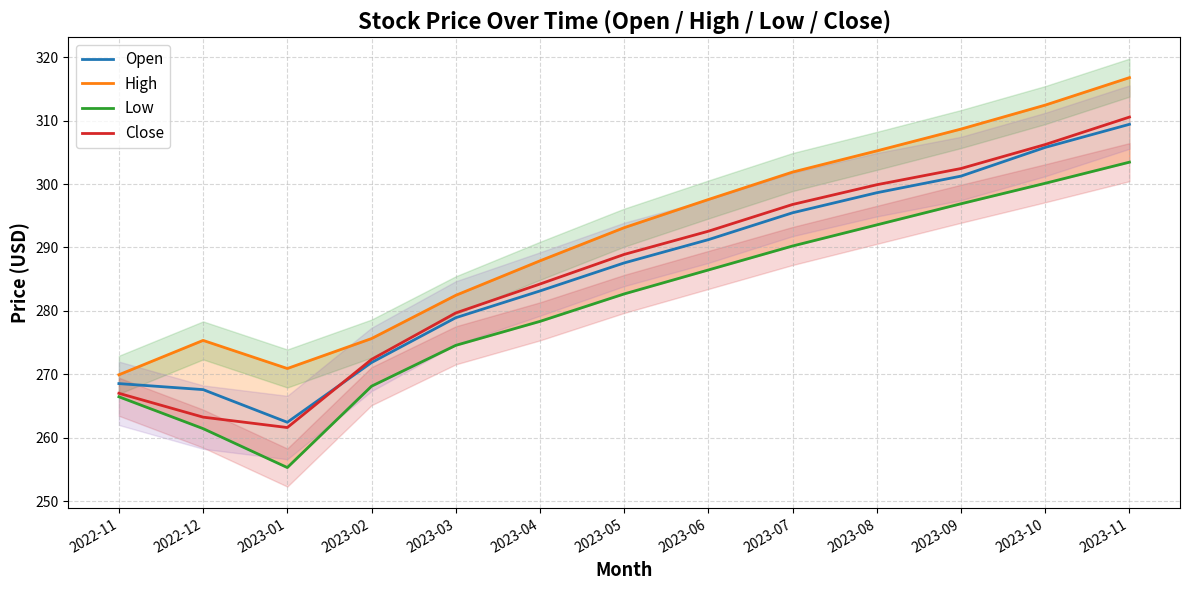

Which has a higher value, 2023-10 or 2023-07?

2023-10